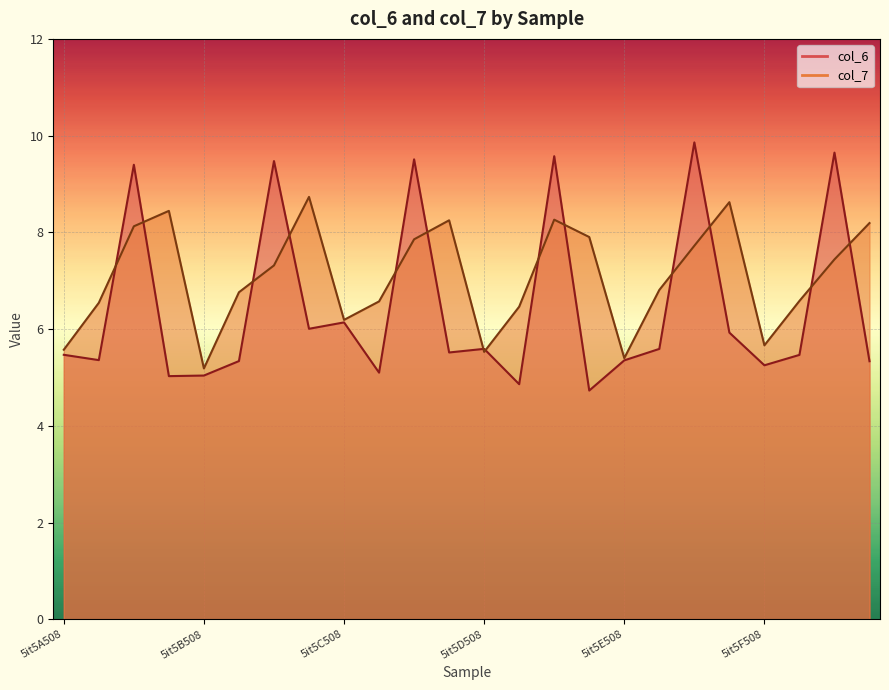

Which has a higher value, 5it5F654 or 5it5B627?

5it5B627